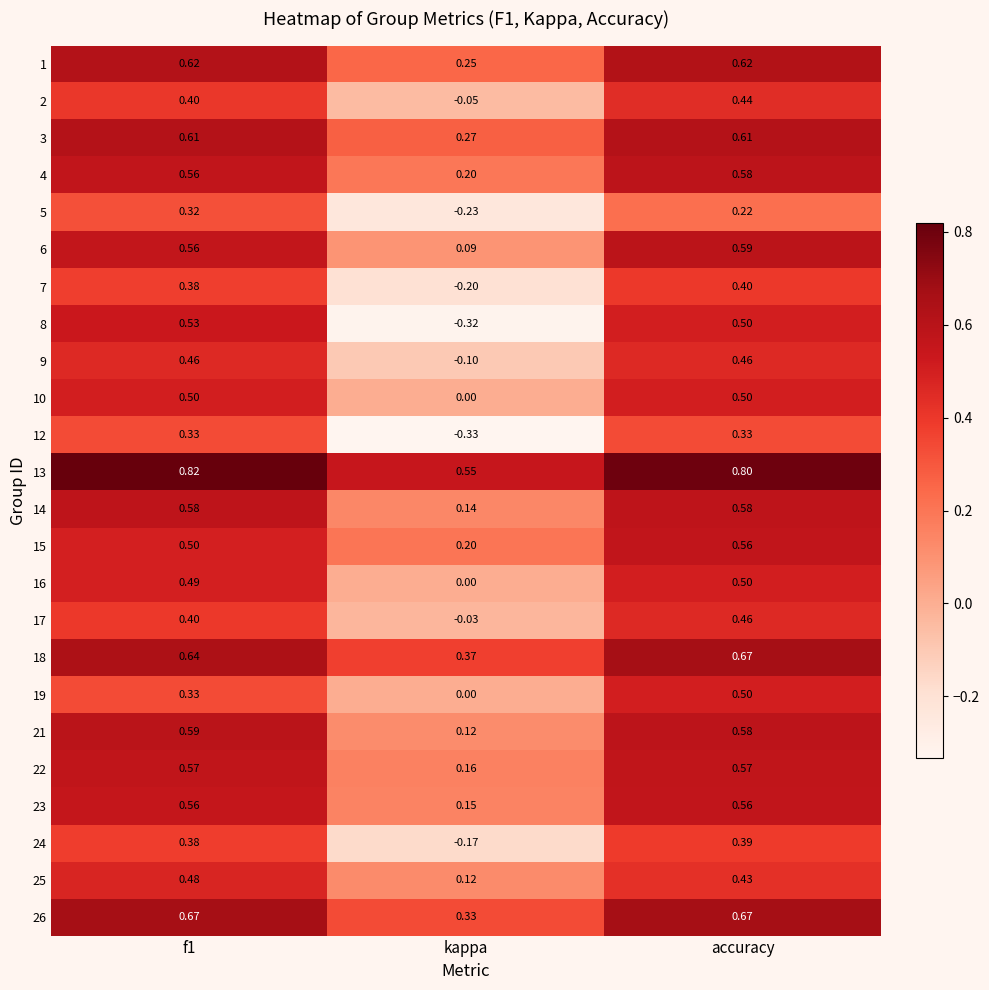

Is the value of 16 at kappa greater than the value of 5 at accuracy?

No